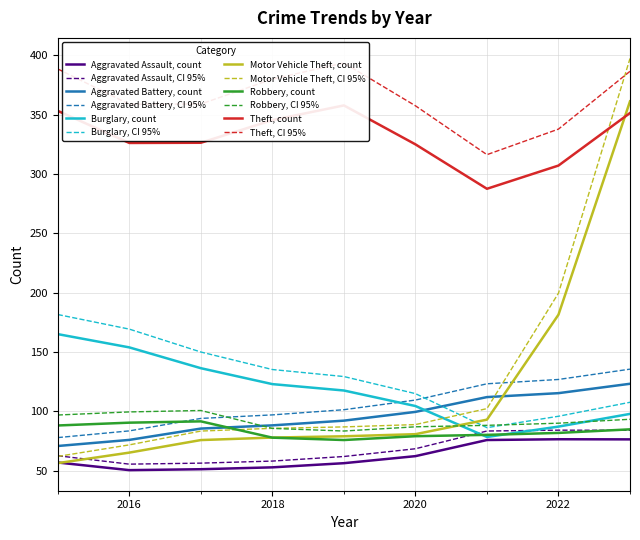

Is it true that Motor Vehicle Theft, CI 95% equals 125.0 at 2020?

False